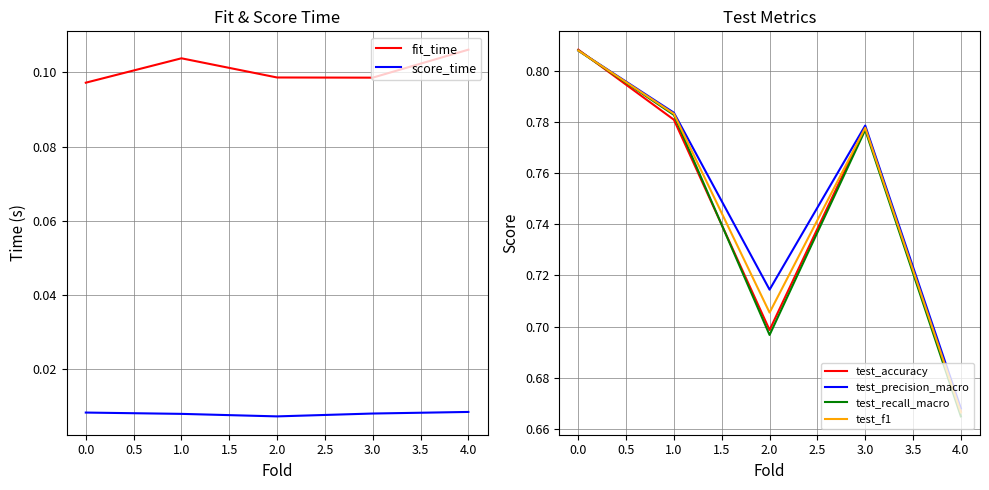

Rank the categories by test_accuracy value from lowest to highest.

4.0, 2.0, 3.0, 1.0, 0.0